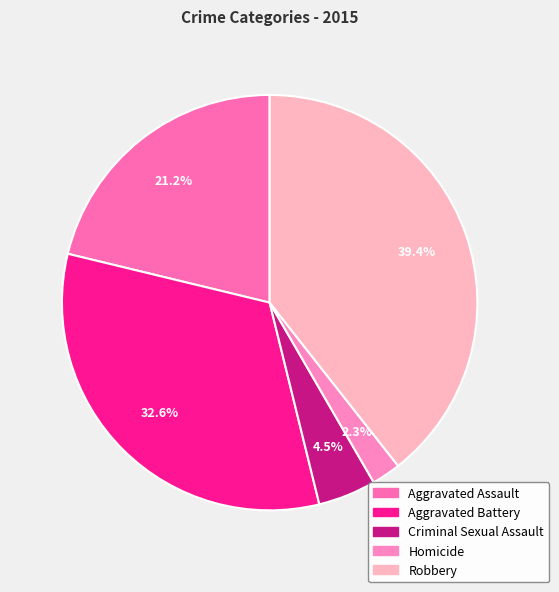

To the nearest percent, what percentage of the pie is Robbery?

39%